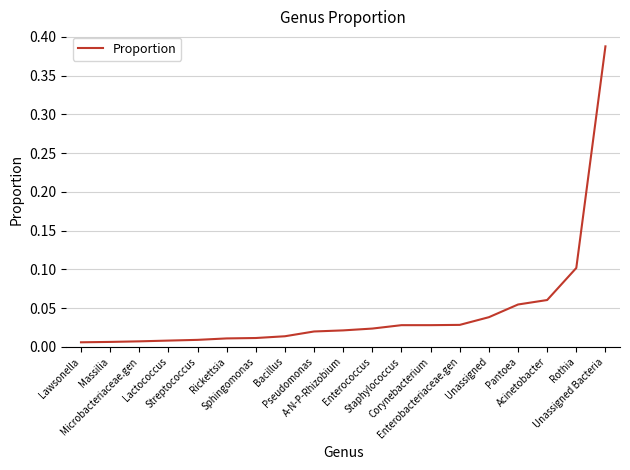

How many lines are shown in the chart?

1